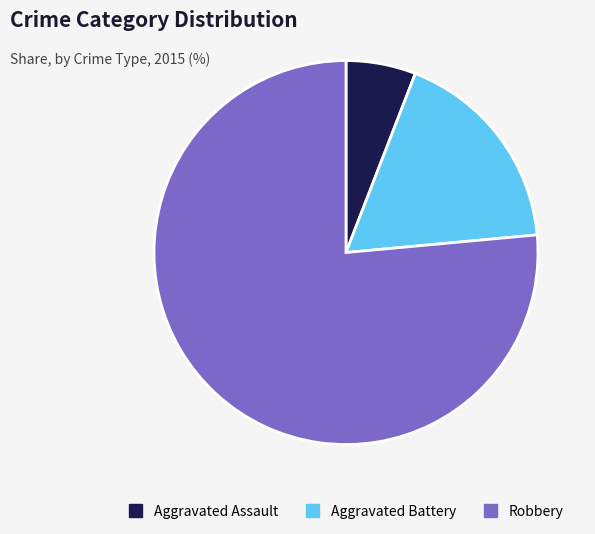

Between Aggravated Assault and Robbery, which is larger?

Robbery